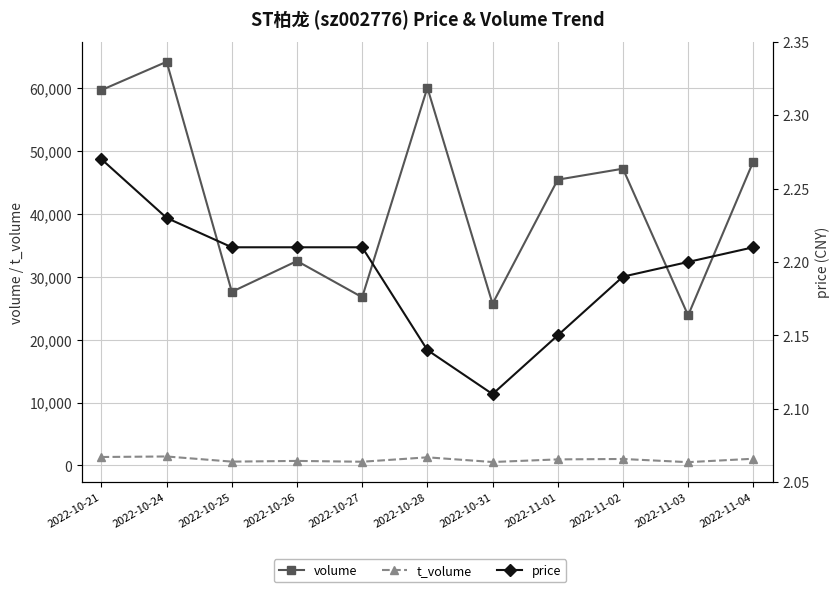

True or false: price has more than 2 points higher than both neighbors.

False